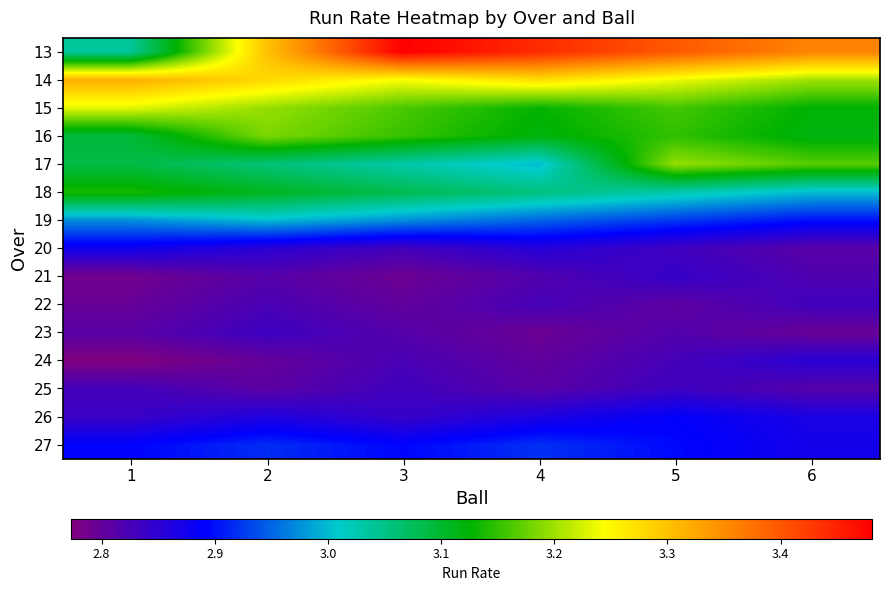

Which label corresponds to the smallest value in the chart?

1